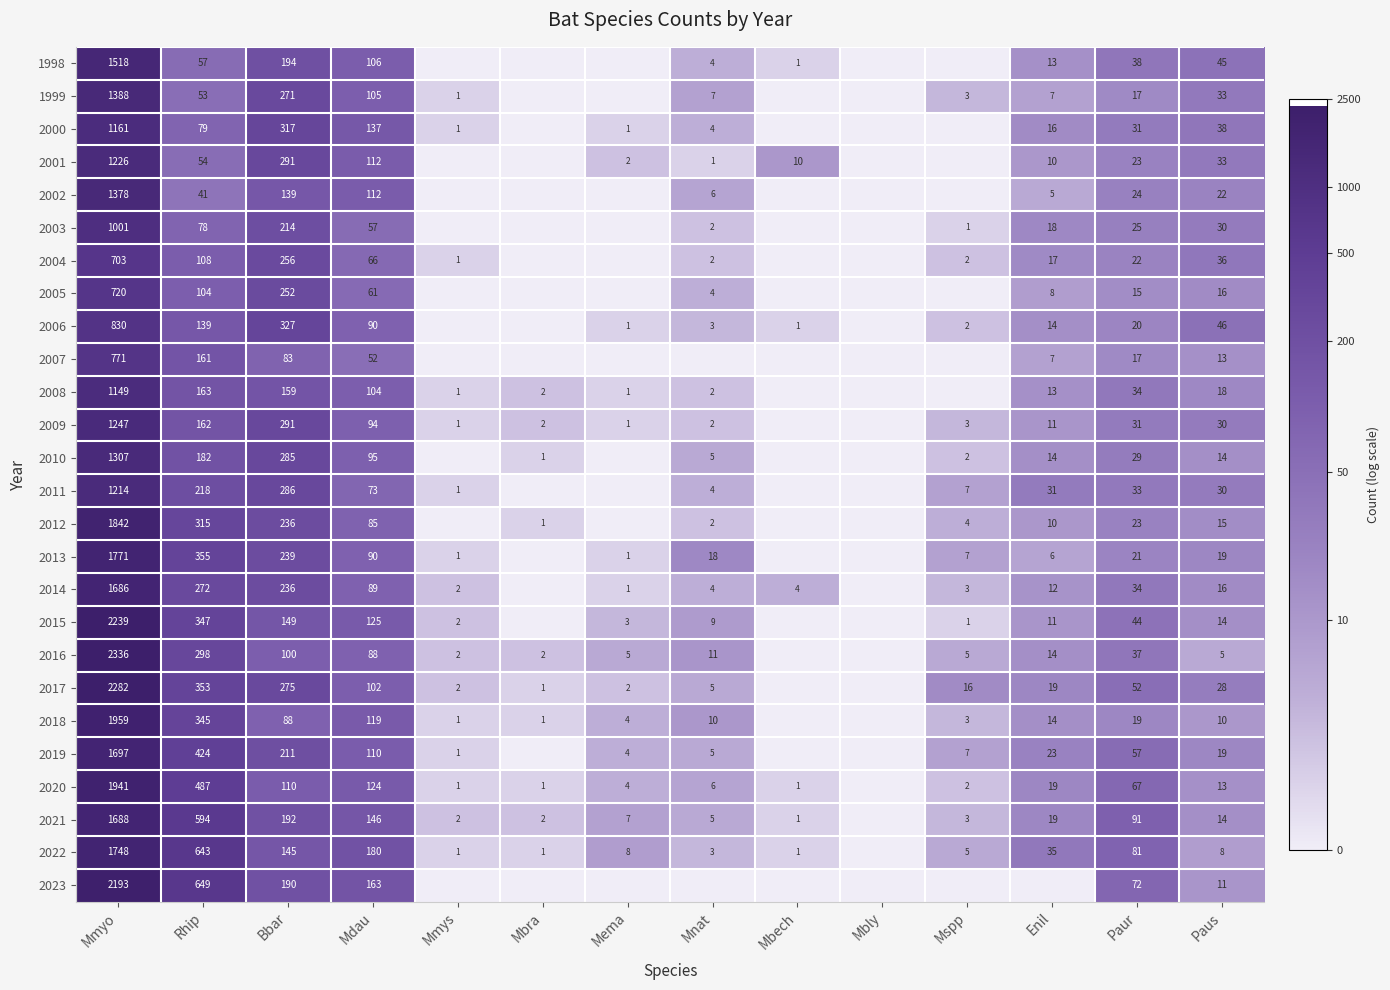

Is the value of 2004 at Mmyo greater than the value of 2003 at Mmyo?

No